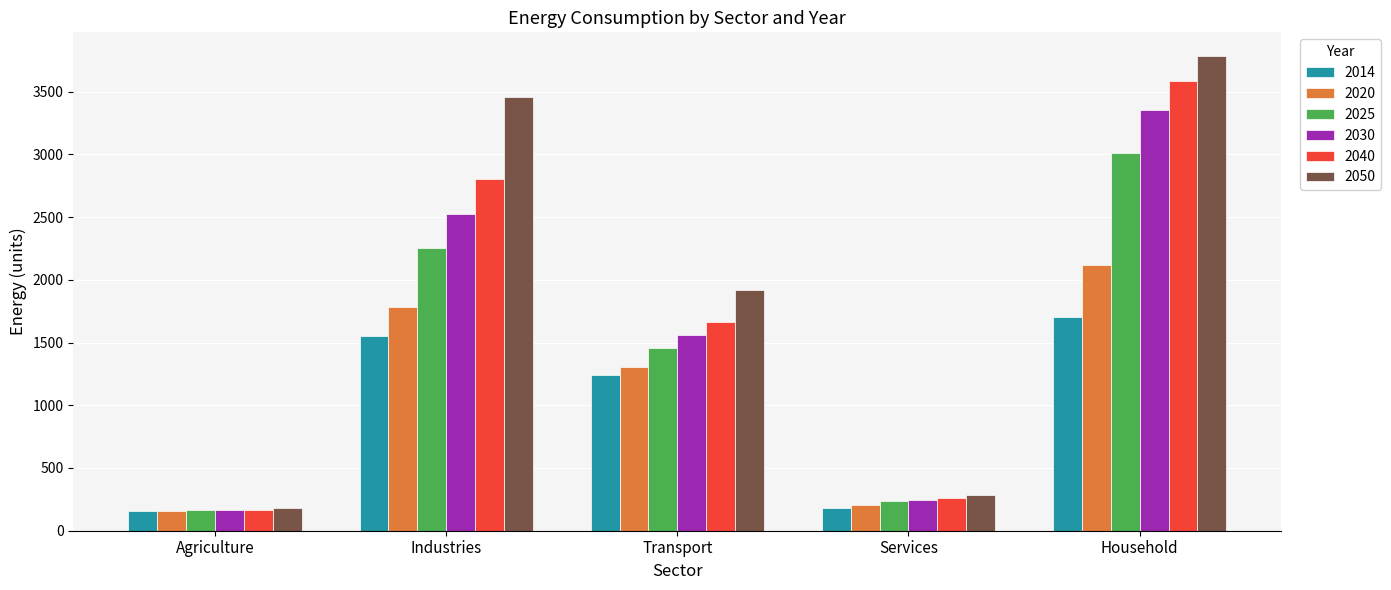

What is the spread (max minus min) of values at Agriculture?

23.2